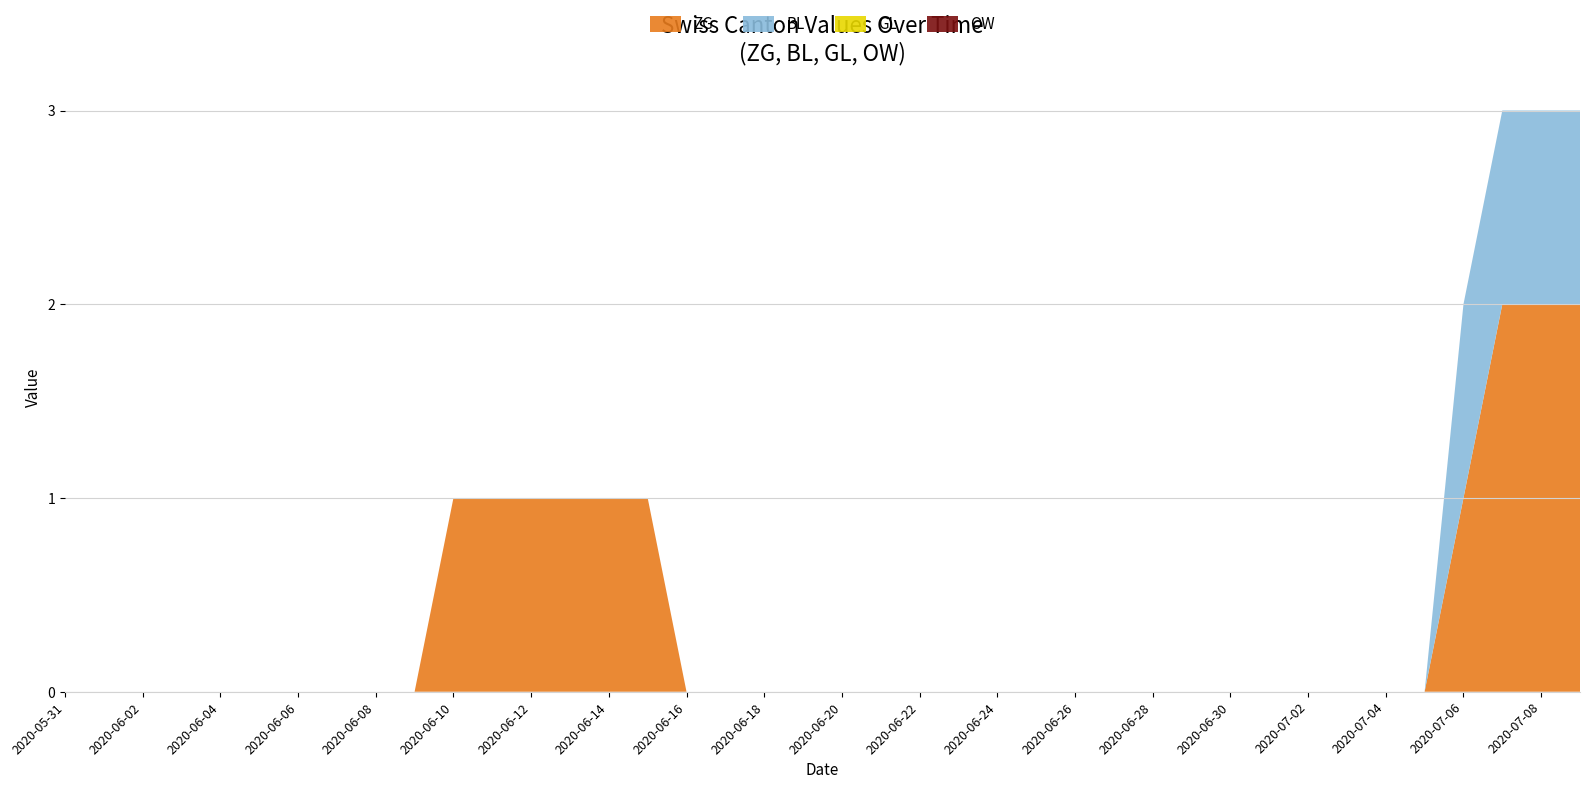

Reading left to right, what are all the values shown in this chart?

ZG: 2020-05-31=0	2020-06-01=0	2020-06-02=0	2020-06-03=0	2020-06-04=0	2020-06-05=0	2020-06-06=0	2020-06-07=0	2020-06-08=0	2020-06-09=0	2020-06-10=1	2020-06-11=1	2020-06-12=1	2020-06-13=1	2020-06-14=1	2020-06-15=1	2020-06-16=0	2020-06-17=0	2020-06-18=0	2020-06-19=0	2020-06-20=0	2020-06-21=0	2020-06-22=0	2020-06-23=0	2020-06-24=0	2020-06-25=0	2020-06-26=0	2020-06-27=0	2020-06-28=0	2020-06-29=0	2020-06-30=0	2020-07-01=0	2020-07-02=0	2020-07-03=0	2020-07-04=0	2020-07-05=0	2020-07-06=1	2020-07-07=2	2020-07-08=2	2020-07-09=2
BL: 2020-05-31=0	2020-06-01=0	2020-06-02=0	2020-06-03=0	2020-06-04=0	2020-06-05=0	2020-06-06=0	2020-06-07=0	2020-06-08=0	2020-06-09=0	2020-06-10=0	2020-06-11=0	2020-06-12=0	2020-06-13=0	2020-06-14=0	2020-06-15=0	2020-06-16=0	2020-06-17=0	2020-06-18=0	2020-06-19=0	2020-06-20=0	2020-06-21=0	2020-06-22=0	2020-06-23=0	2020-06-24=0	2020-06-25=0	2020-06-26=0	2020-06-27=0	2020-06-28=0	2020-06-29=0	2020-06-30=0	2020-07-01=0	2020-07-02=0	2020-07-03=0	2020-07-04=0	2020-07-05=0	2020-07-06=1	2020-07-07=1	2020-07-08=1	2020-07-09=1
GL: 2020-05-31=0	2020-06-01=0	2020-06-02=0	2020-06-03=0	2020-06-04=0	2020-06-05=0	2020-06-06=0	2020-06-07=0	2020-06-08=0	2020-06-09=0	2020-06-10=0	2020-06-11=0	2020-06-12=0	2020-06-13=0	2020-06-14=0	2020-06-15=0	2020-06-16=0	2020-06-17=0	2020-06-18=0	2020-06-19=0	2020-06-20=0	2020-06-21=0	2020-06-22=0	2020-06-23=0	2020-06-24=0	2020-06-25=0	2020-06-26=0	2020-06-27=0	2020-06-28=0	2020-06-29=0	2020-06-30=0	2020-07-01=0	2020-07-02=0	2020-07-03=0	2020-07-04=0	2020-07-05=0	2020-07-06=0	2020-07-07=0	2020-07-08=0	2020-07-09=0
OW: 2020-05-31=0	2020-06-01=0	2020-06-02=0	2020-06-03=0	2020-06-04=0	2020-06-05=0	2020-06-06=0	2020-06-07=0	2020-06-08=0	2020-06-09=0	2020-06-10=0	2020-06-11=0	2020-06-12=0	2020-06-13=0	2020-06-14=0	2020-06-15=0	2020-06-16=0	2020-06-17=0	2020-06-18=0	2020-06-19=0	2020-06-20=0	2020-06-21=0	2020-06-22=0	2020-06-23=0	2020-06-24=0	2020-06-25=0	2020-06-26=0	2020-06-27=0	2020-06-28=0	2020-06-29=0	2020-06-30=0	2020-07-01=0	2020-07-02=0	2020-07-03=0	2020-07-04=0	2020-07-05=0	2020-07-06=0	2020-07-07=0	2020-07-08=0	2020-07-09=0